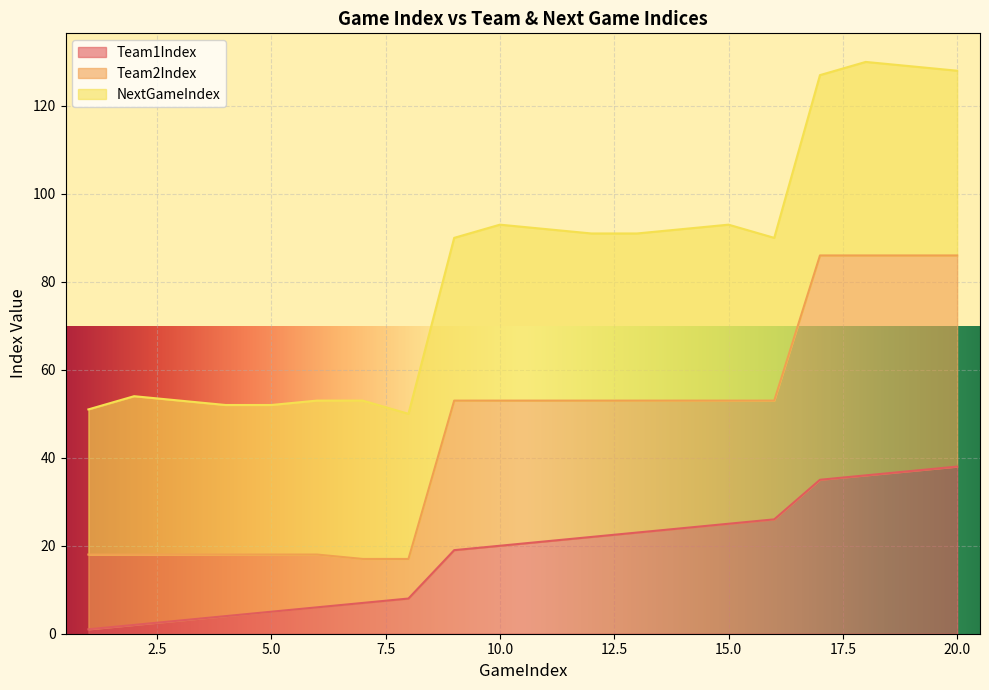

At which category is the sum across all series the highest?

20